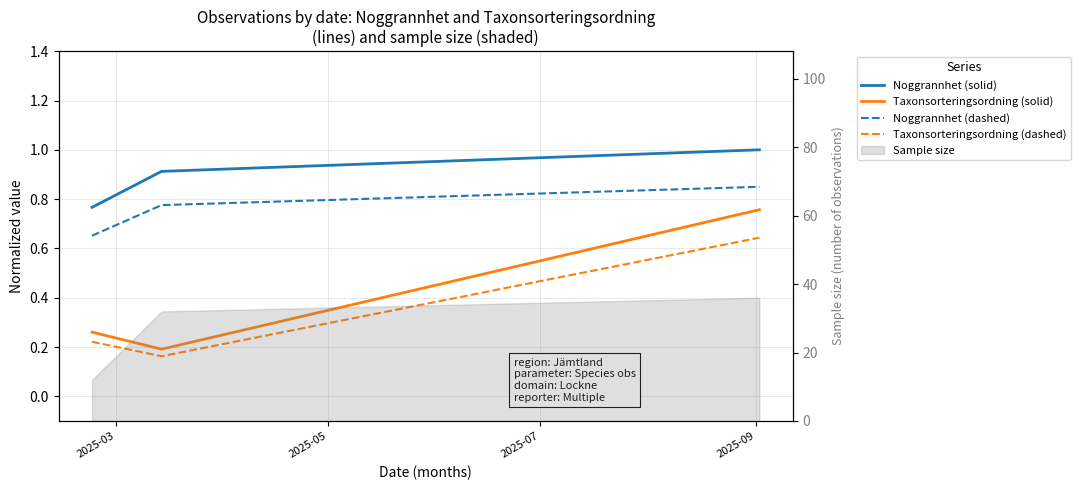

Which series has the widest spread of values?

Taxonsorteringsordning (solid)